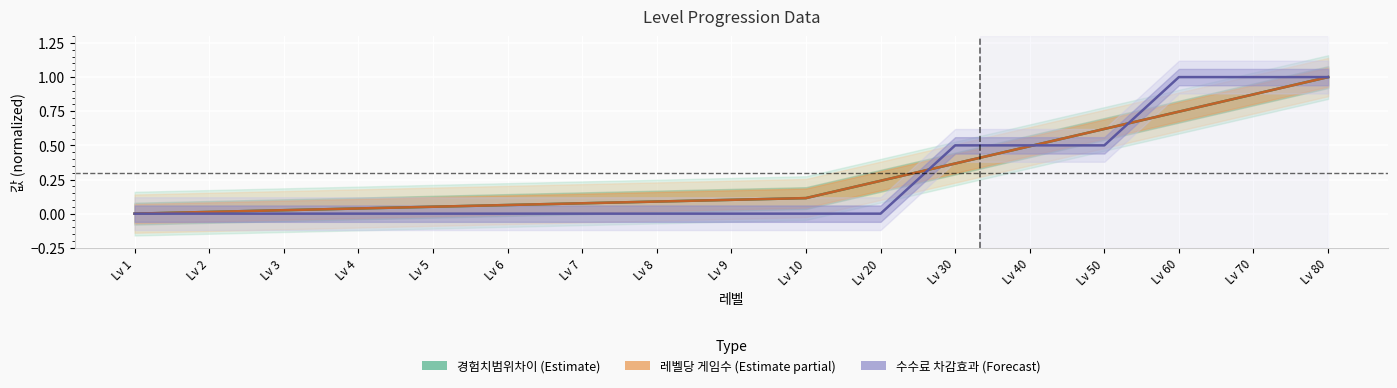

How many lines are shown in the chart?

3